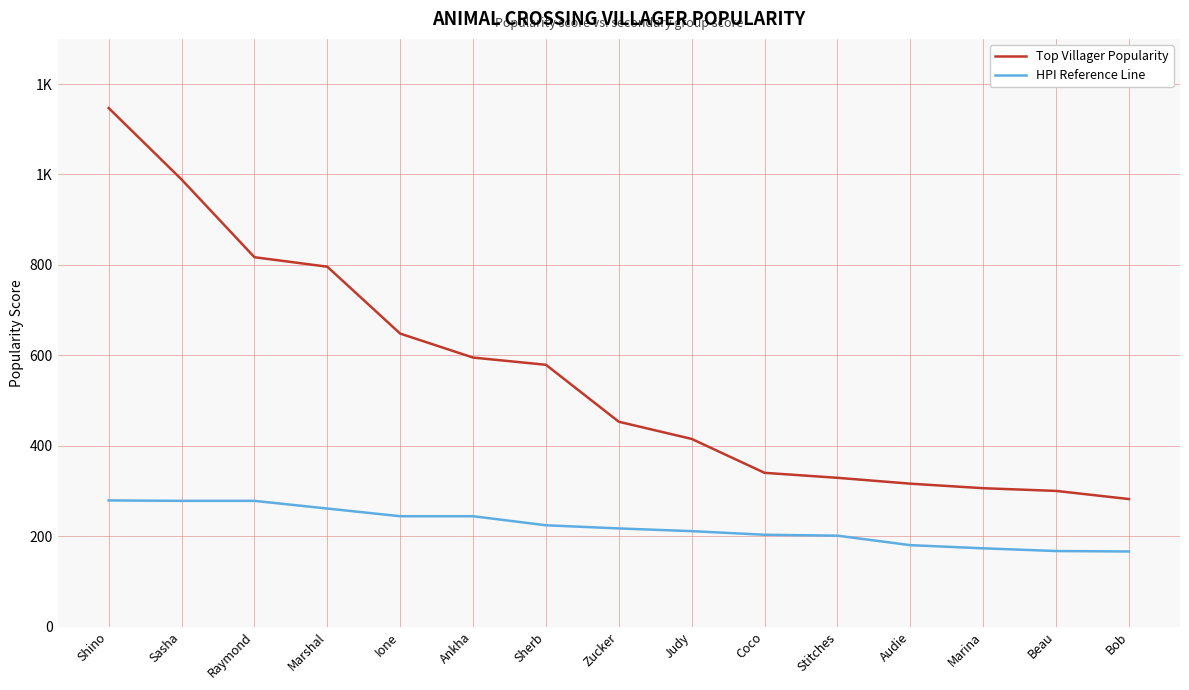

What are all the series names shown in the legend?

Top Villager Popularity, HPI Reference Line